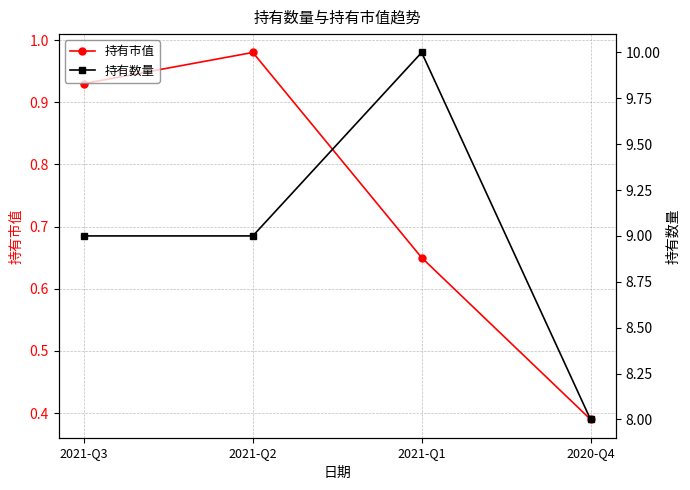

At which category is the sum across all series the highest?

2021-Q1